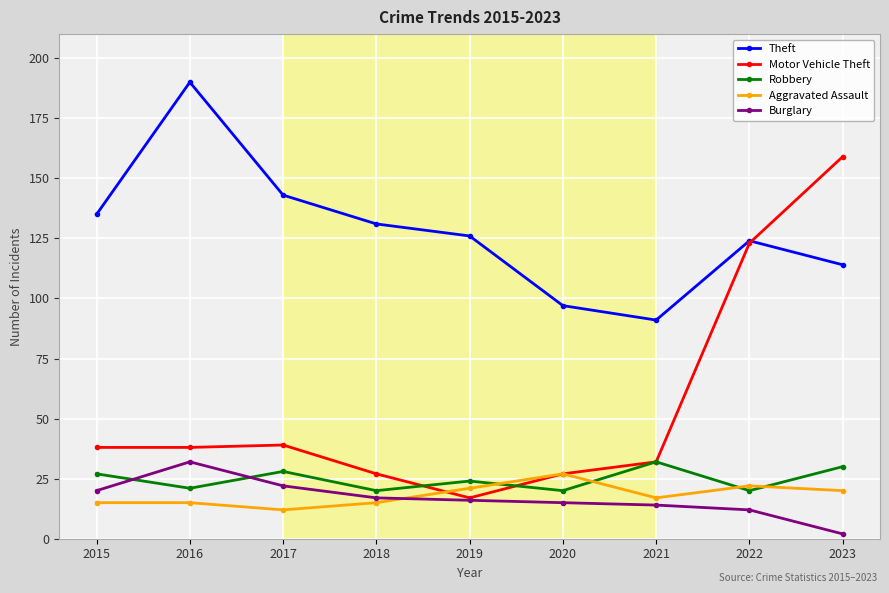

What are all the series names shown in the legend?

Theft, Motor Vehicle Theft, Robbery, Aggravated Assault, Burglary